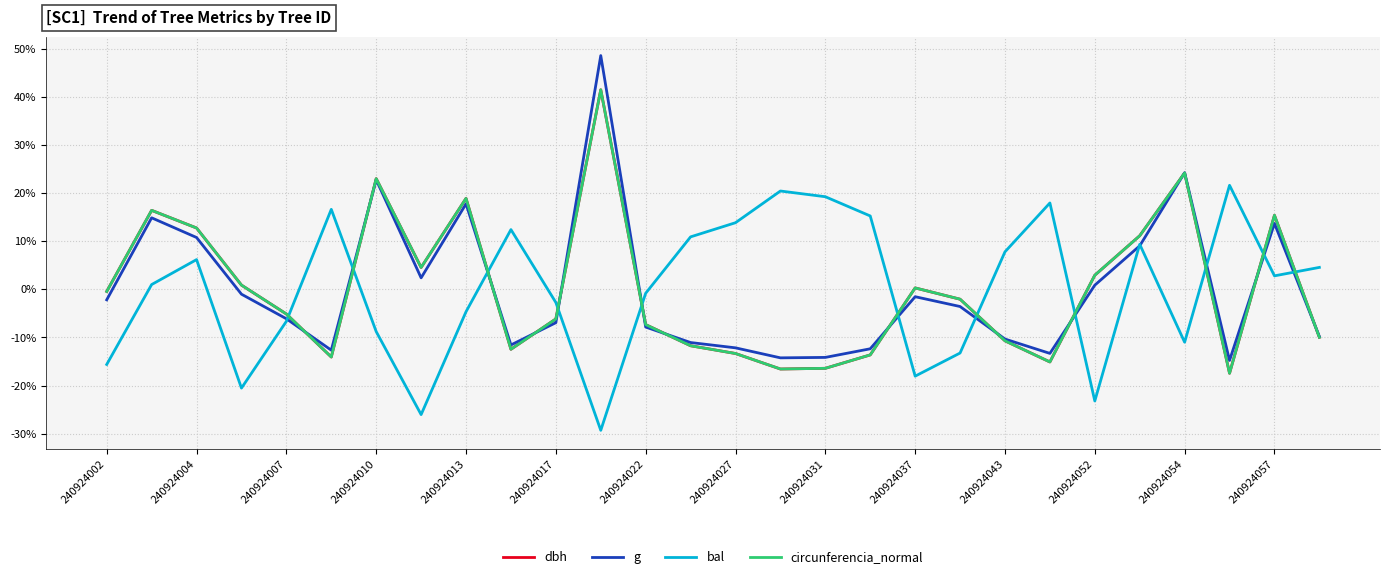

True or false: dbh and bal intersect in this chart.

True